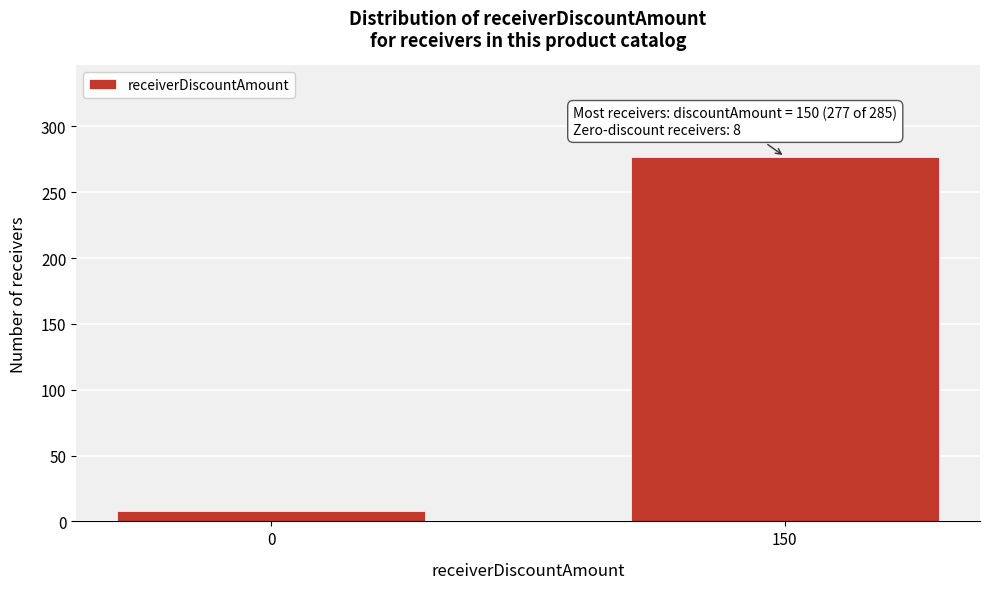

Reading left to right, list all the values displayed in this chart.

8	277